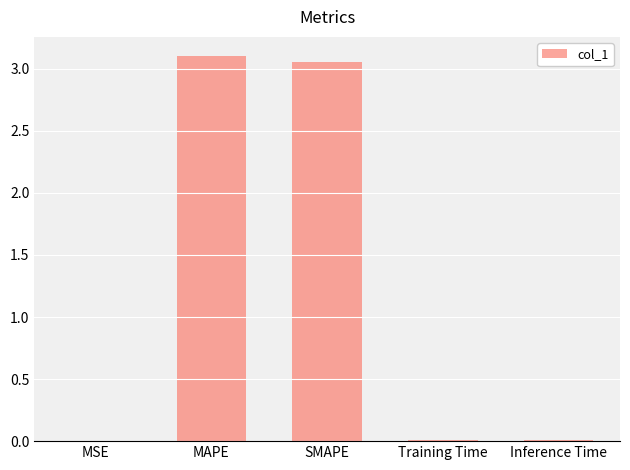

Which label corresponds to the largest value in the chart?

MAPE